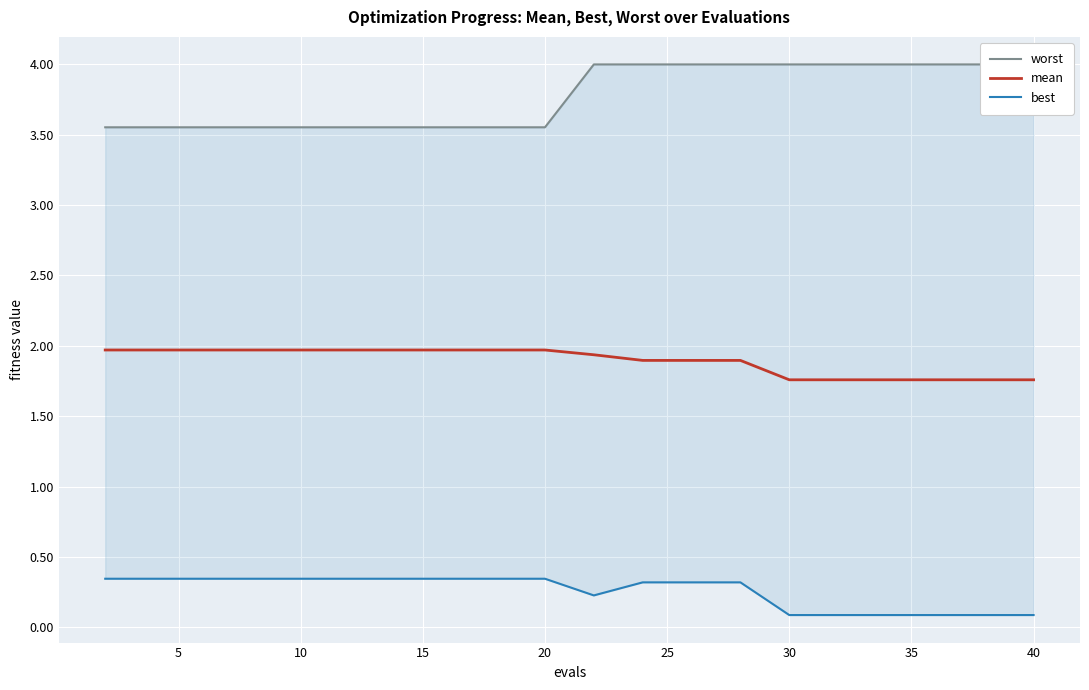

Rank the series by their average value, from lowest to highest.

best, mean, worst